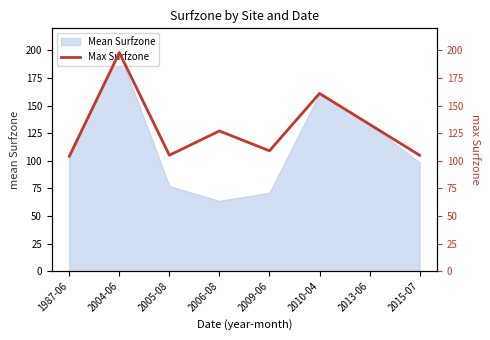

At which category does the chart reach its peak across all series?

2004-06